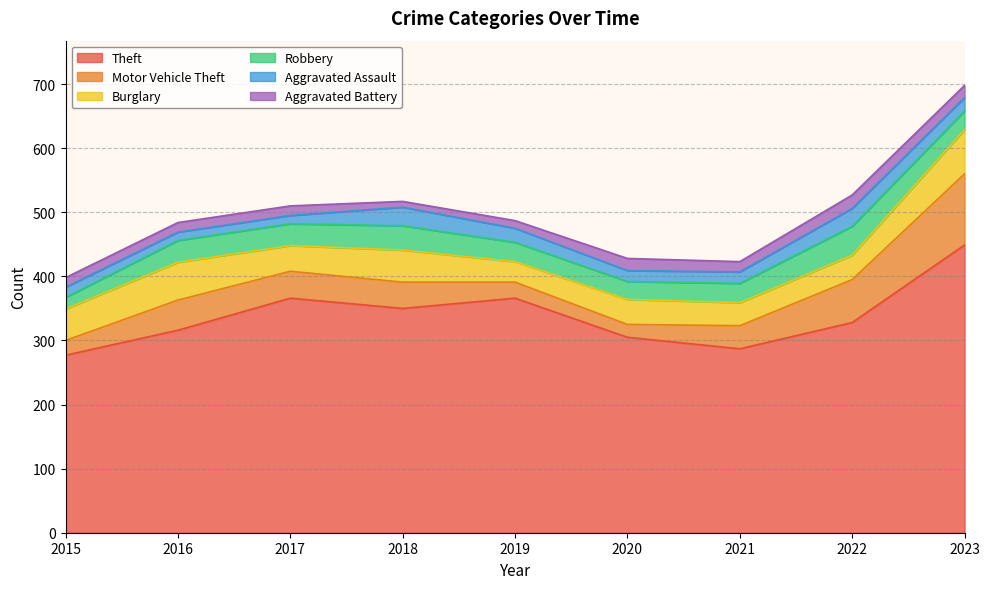

How many values in the Aggravated Assault series are below 18?

4